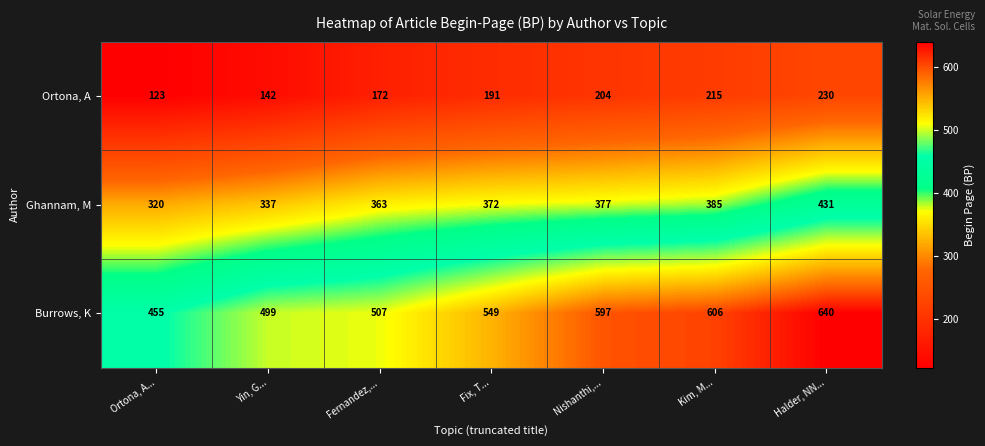

What is the difference between the highest and lowest values at Halder, NN...?

410